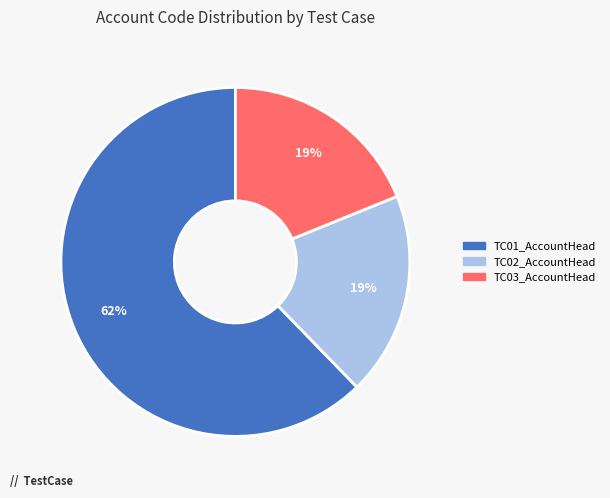

Which slice is the largest?

TC01_AccountHead